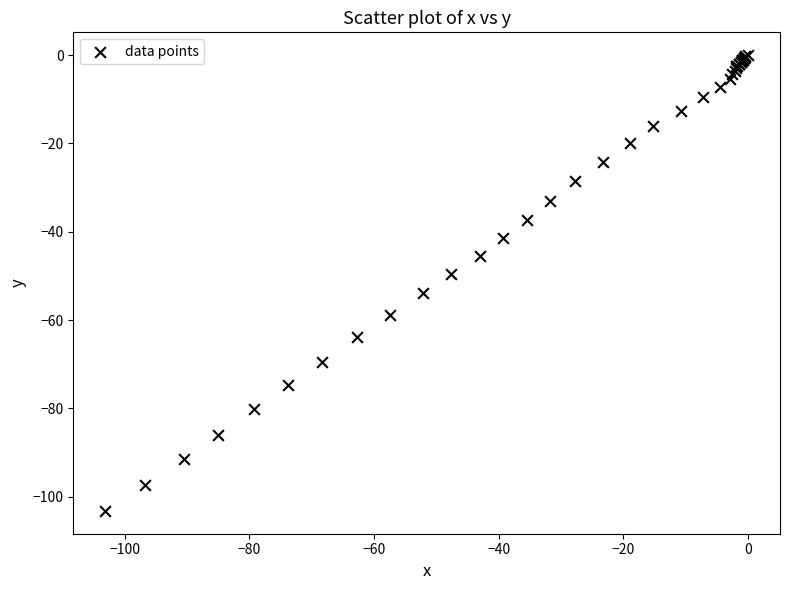

What Y value in the scatter plot is closest to -51?

-49.6